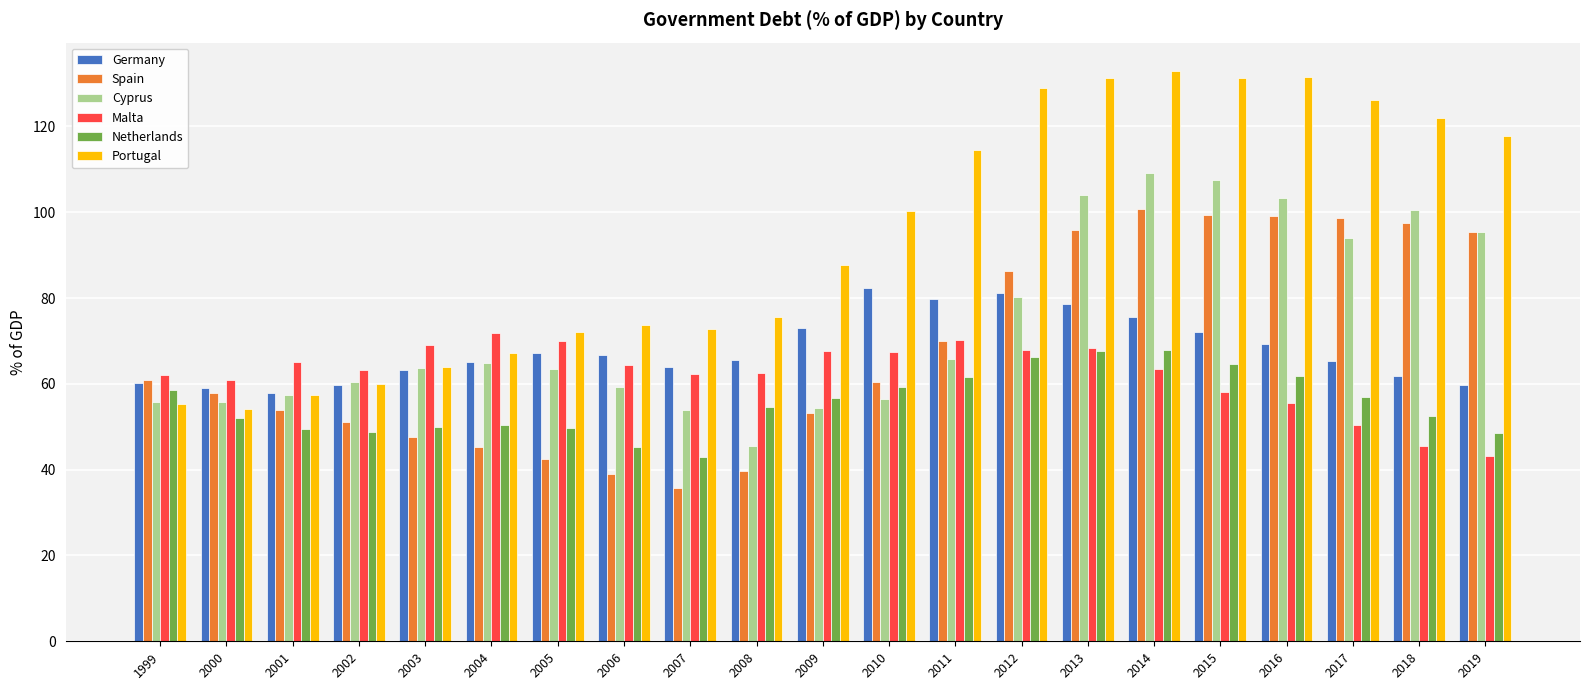

What is the difference between the highest and lowest values at 2018?

76.4